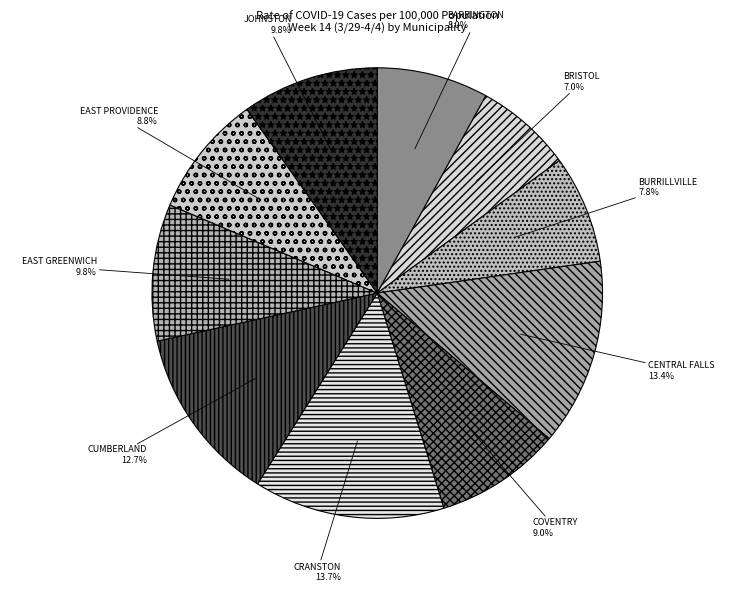

How many slices are in this pie chart?

10